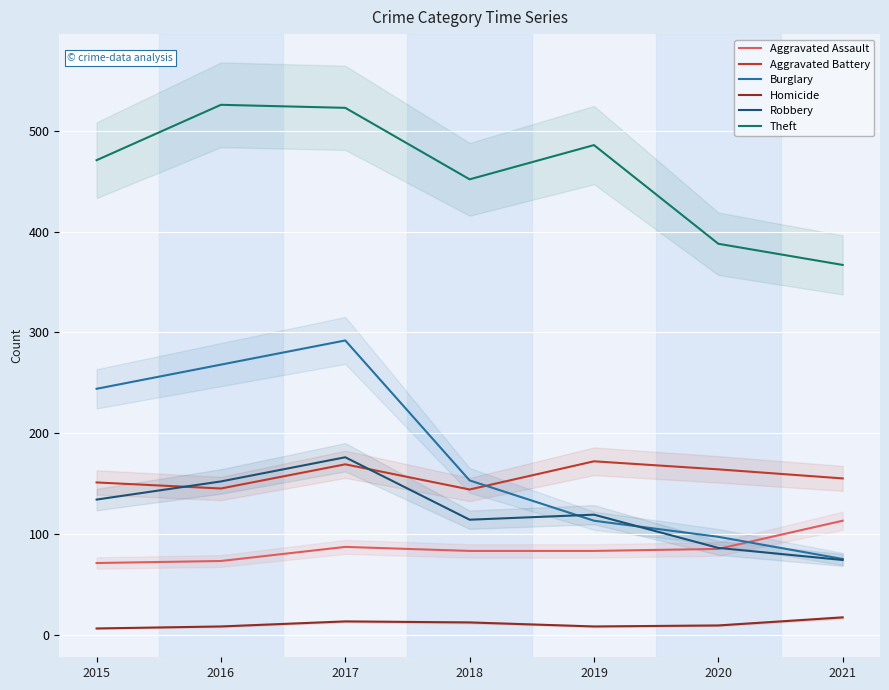

At which label does Robbery reach its minimum?

2021